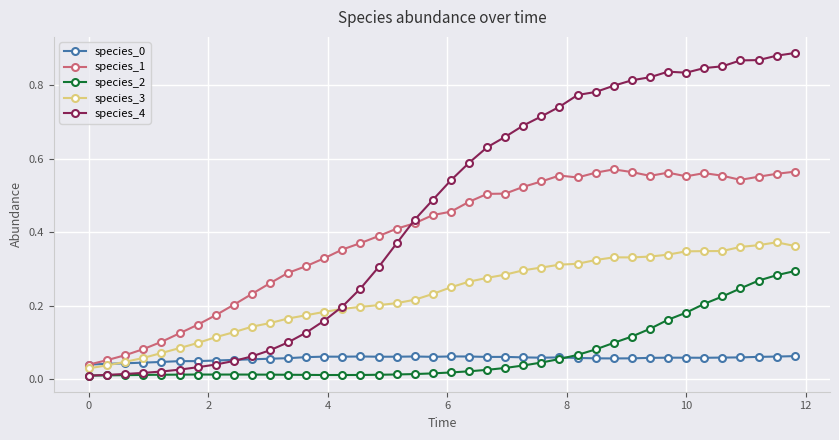

True or false: species_2 has more than 0 points higher than both neighbors.

True